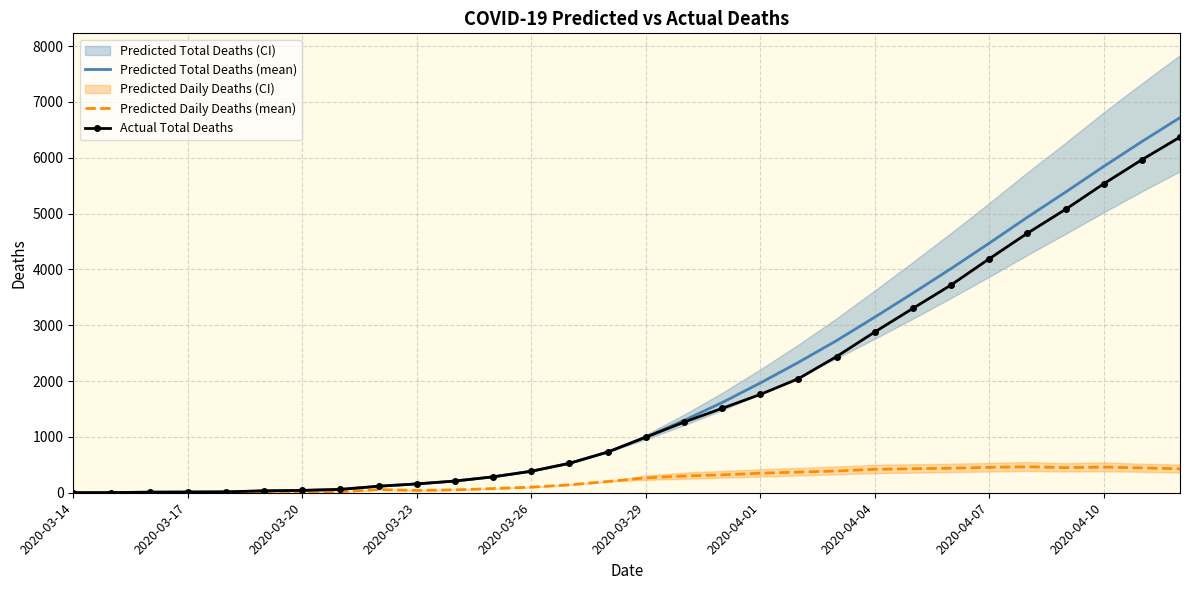

What position from the left is 23?

24